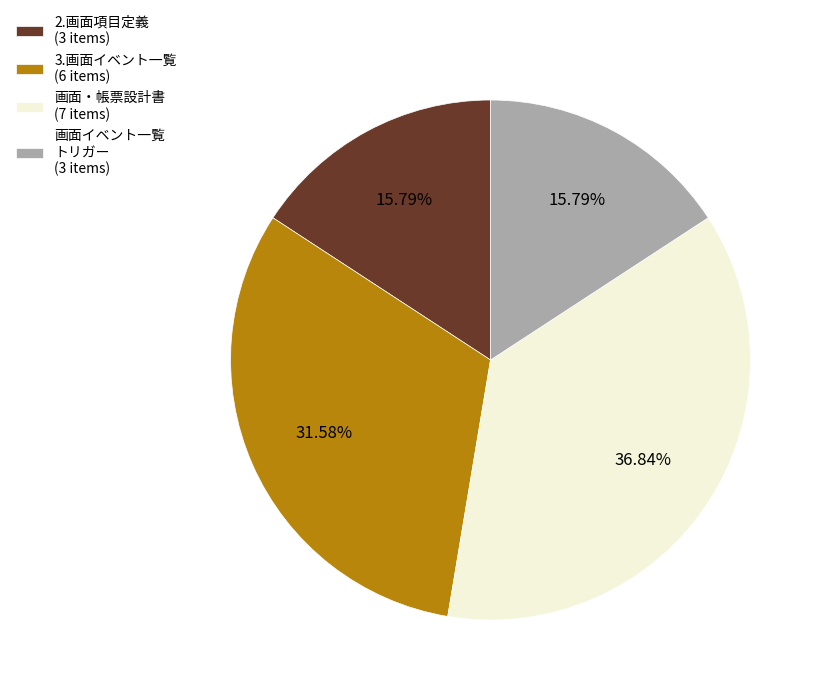

Does 画面・帳票設計書 account for over 50% of the chart?

No